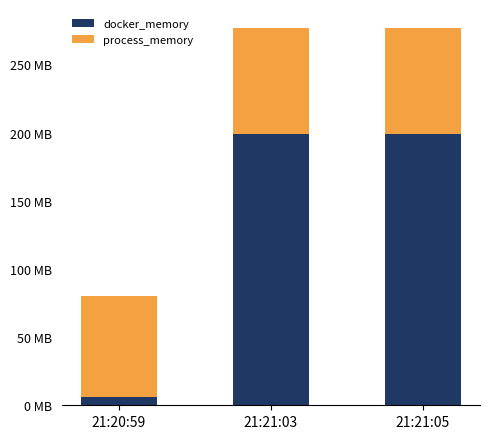

What are all the series names shown in the legend?

docker_memory, process_memory